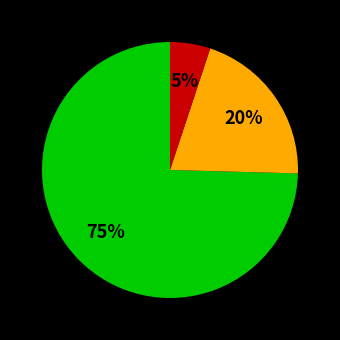

How many slices are in this pie chart?

3